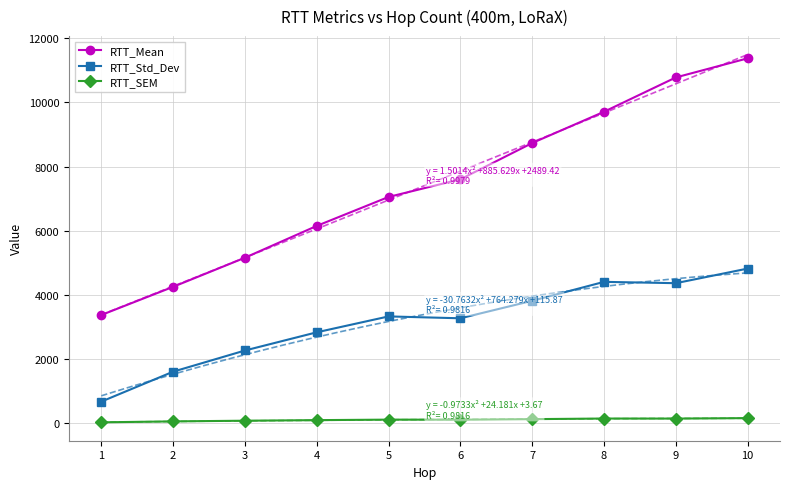

What is the difference between the maximum and minimum values in the RTT_Std_Dev series?

4150.2